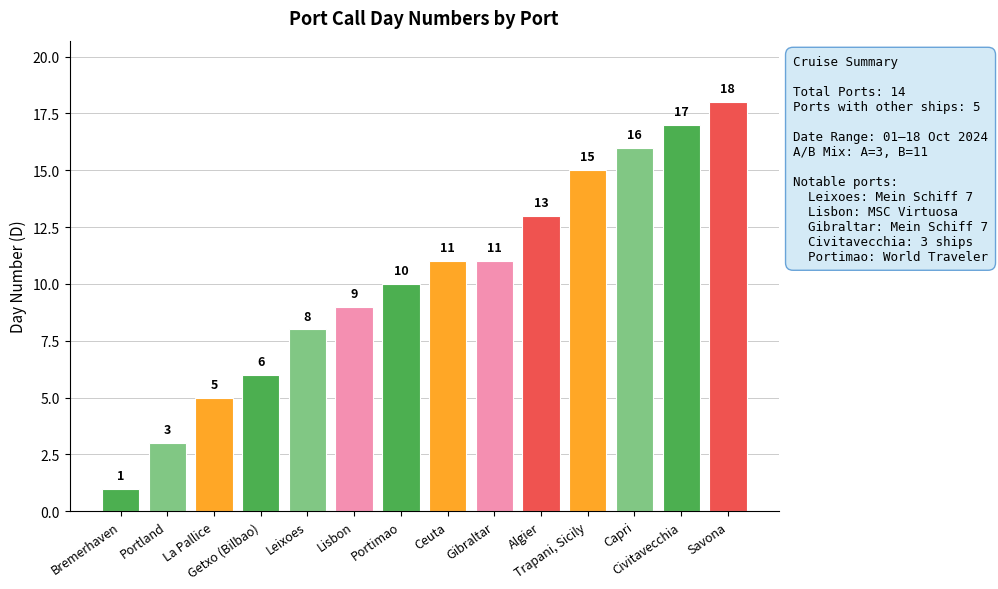

What is the sum of all values?

143